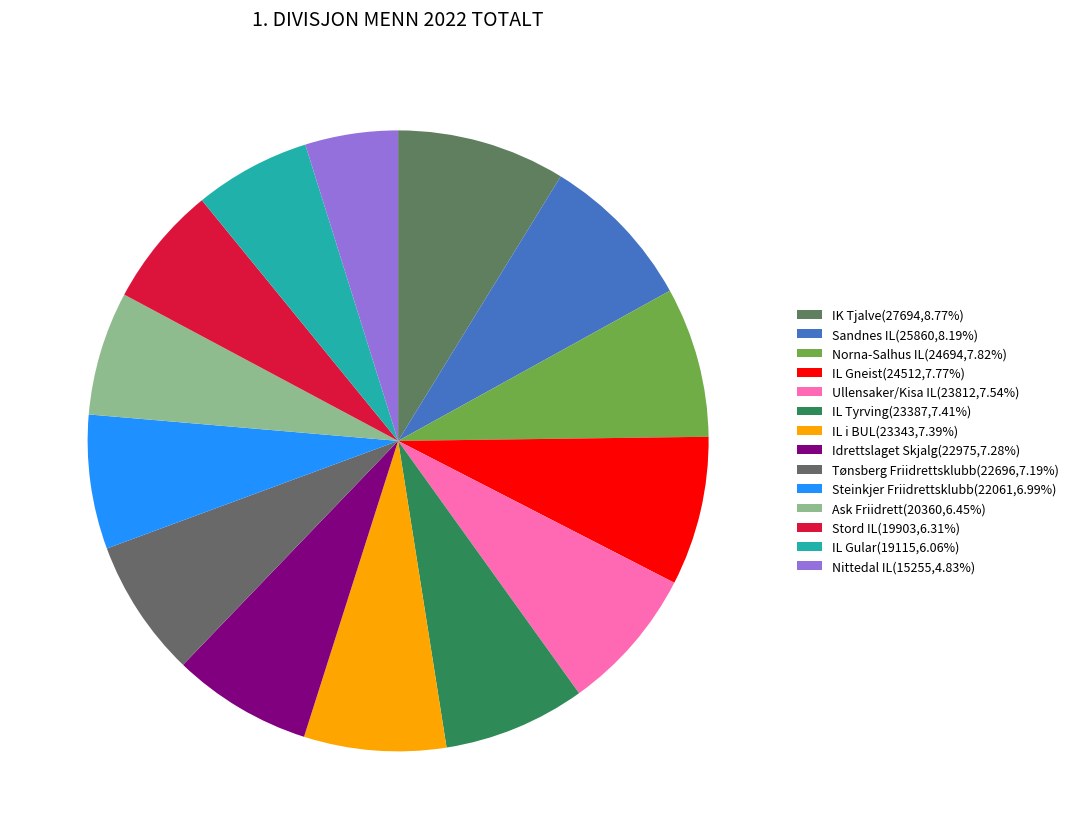

How many slices are in this pie chart?

14